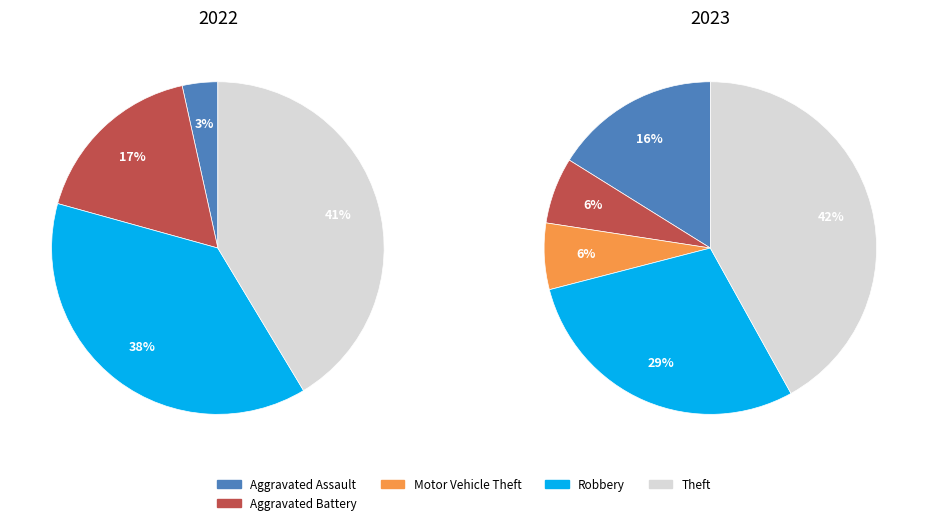

To the nearest percent, what is the combined percentage of 6 and values_2023?

48%